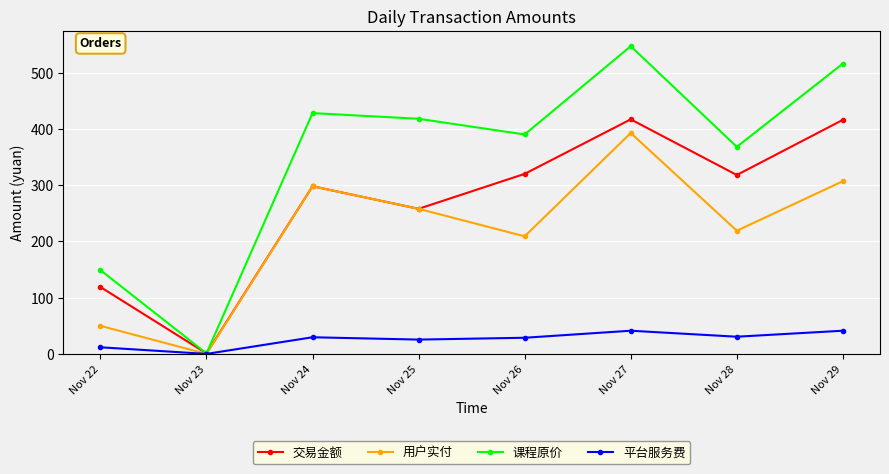

The value of 交易金额 at Nov 26 is 320.0. True or false?

True